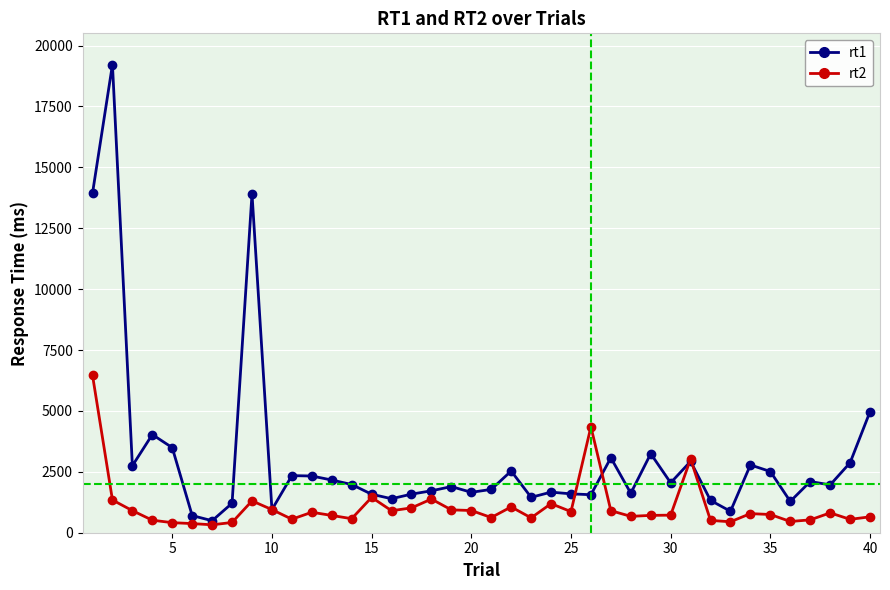

Which series has the widest spread of values?

rt1